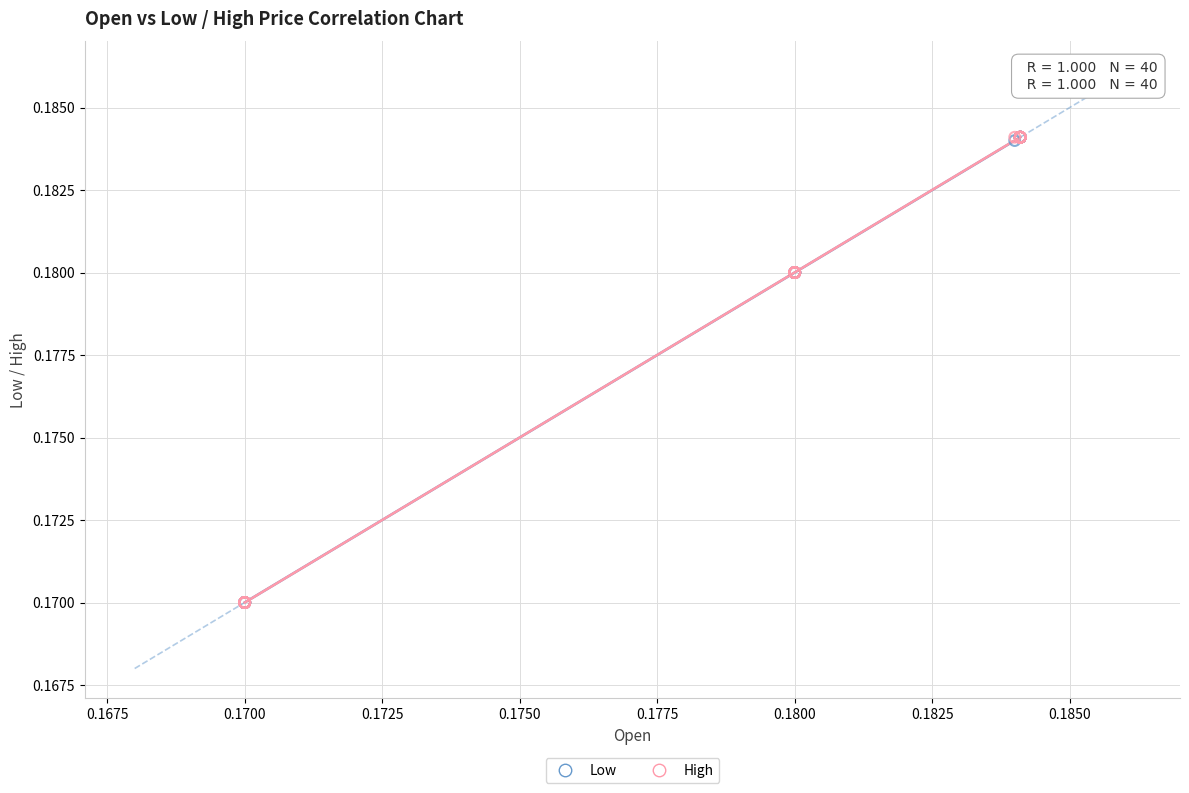

What are all the series names shown in the legend?

Low, High